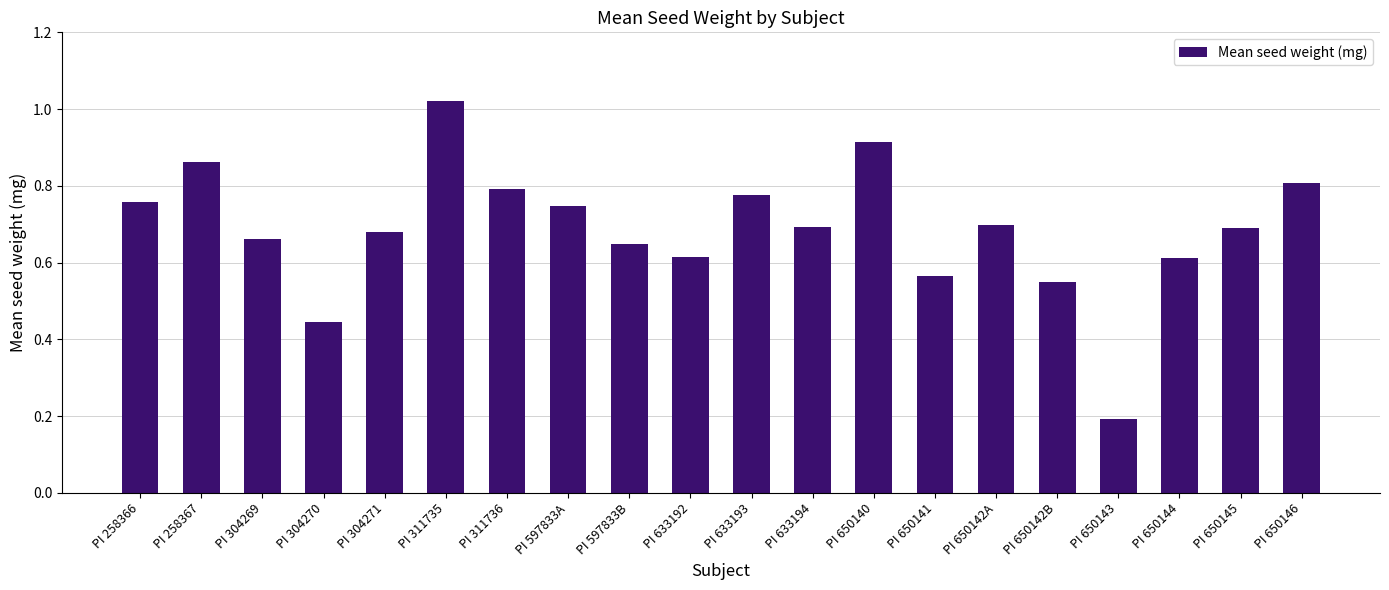

What is the difference between the values at PI 650142A and PI 311735?

0.3